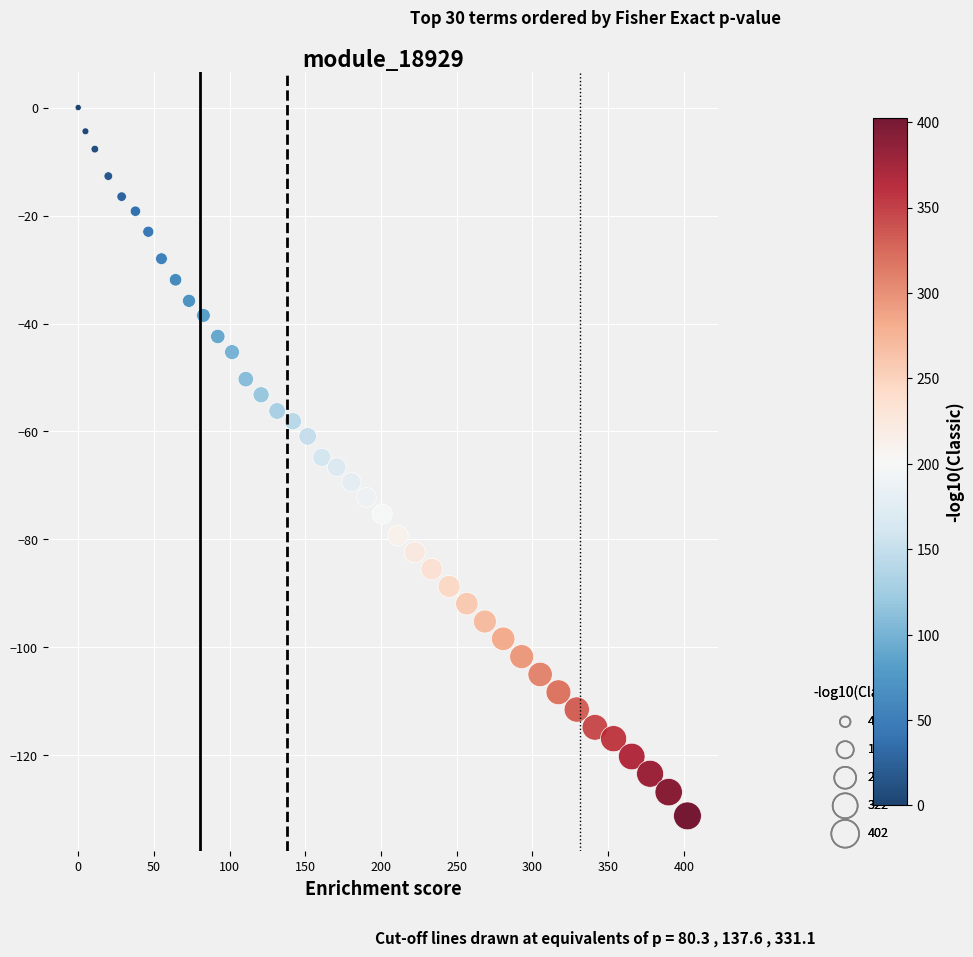

What is the range of Y values (max minus min)?

131.2